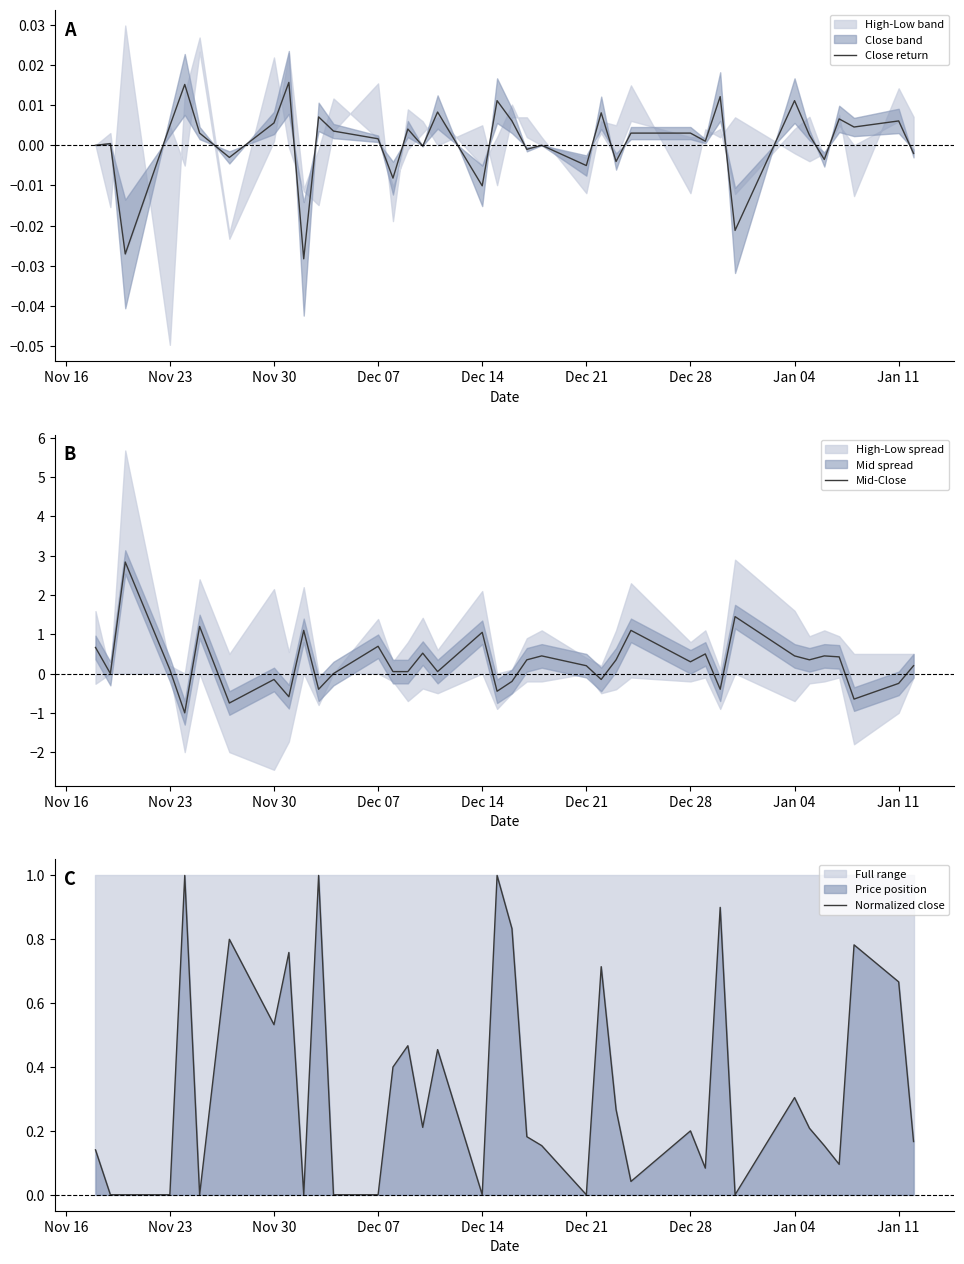

How many negative values does the Close return series have?

12